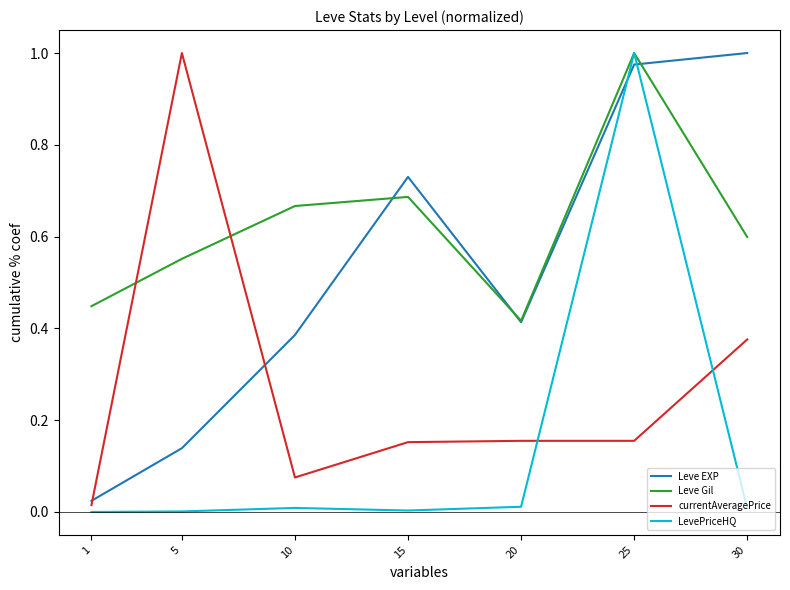

At how many categories does at least one series exceed 0?

7